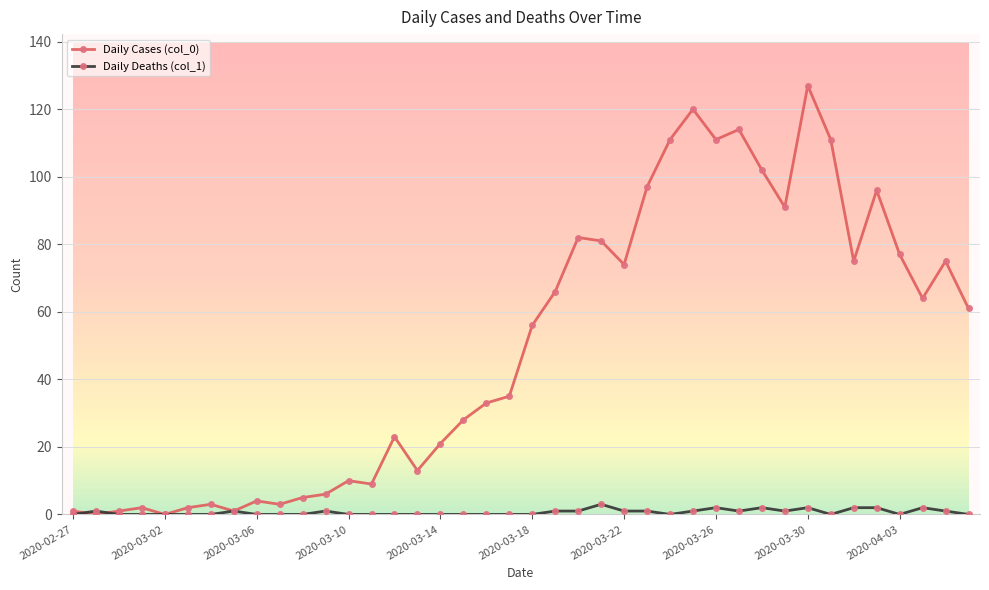

Which series has the largest total across all categories?

Daily Cases (col_0)